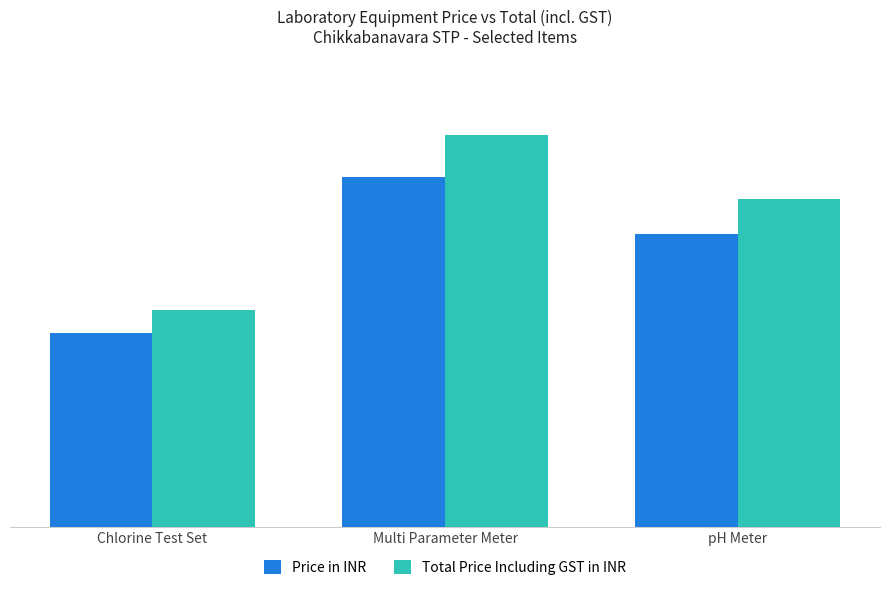

What are all the series names shown in the legend?

Price in INR, Total Price Including GST in INR